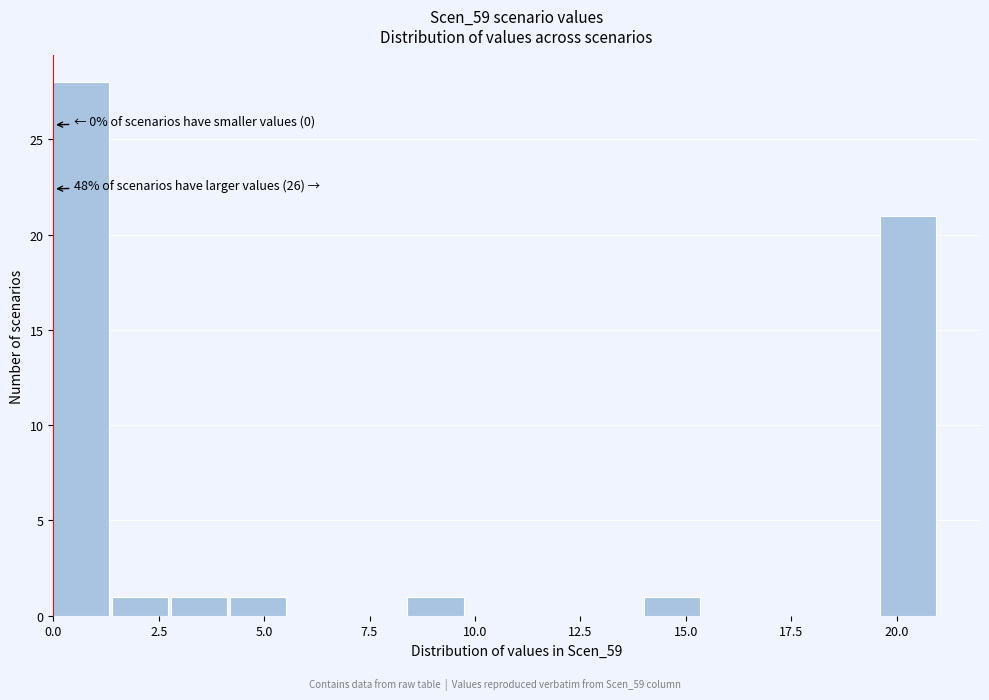

Around what value on the x-axis is the tallest bar? Give the approximate position of its centre, as read against the axis.

0.5